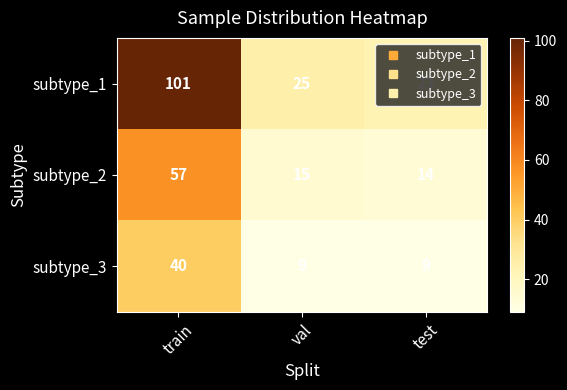

The value of subtype_3 at test is 5. True or false?

False